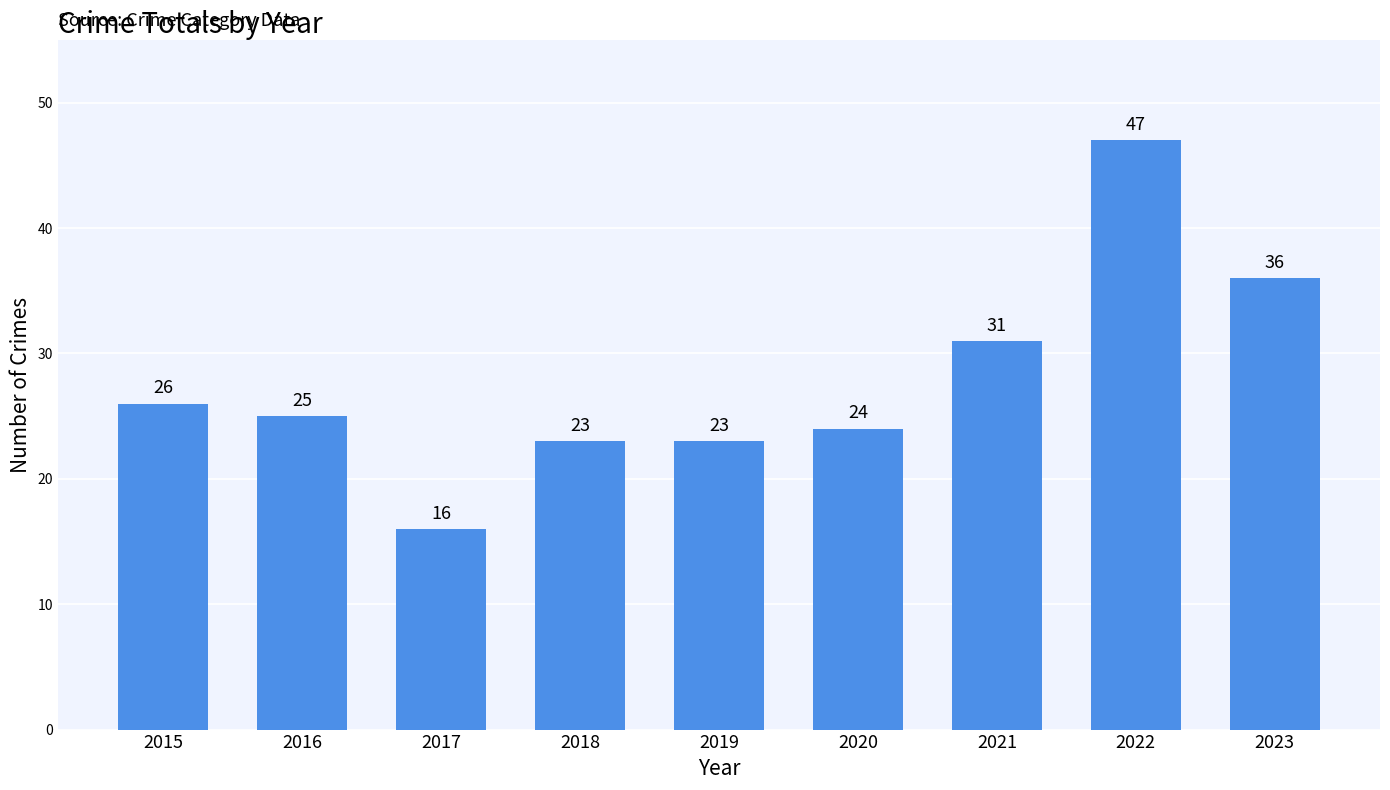

At which label does the data first exceed 25?

2015